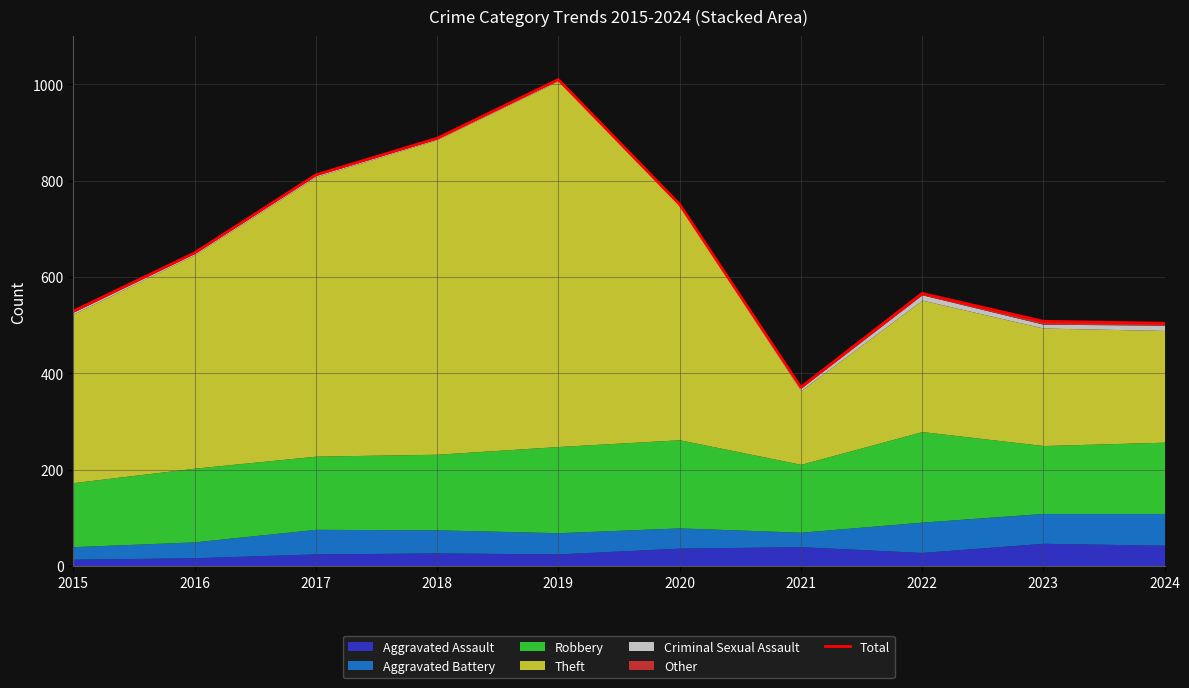

At which category does the data reach its first local valley?

2021